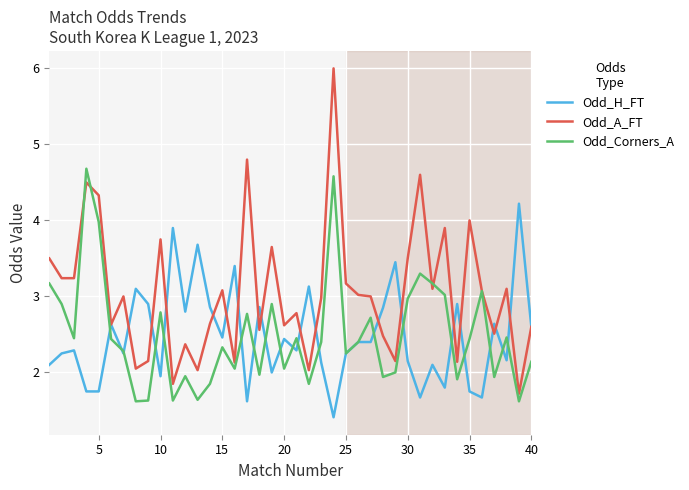

List the series in order of their peak value, lowest first.

Odd_H_FT, Odd_Corners_A, Odd_A_FT